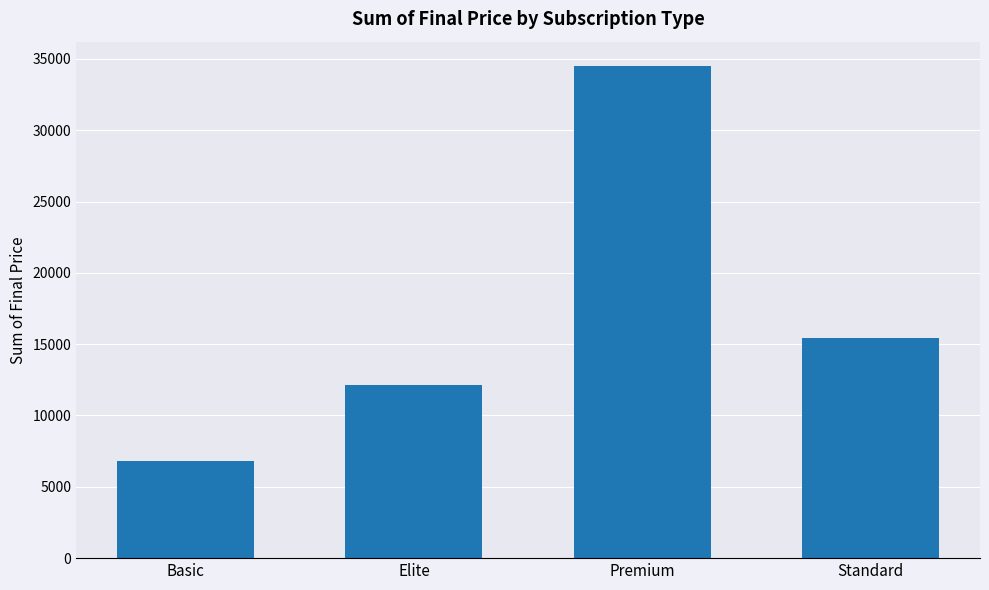

List the labels in order of value, smallest first.

Basic, Elite, Standard, Premium